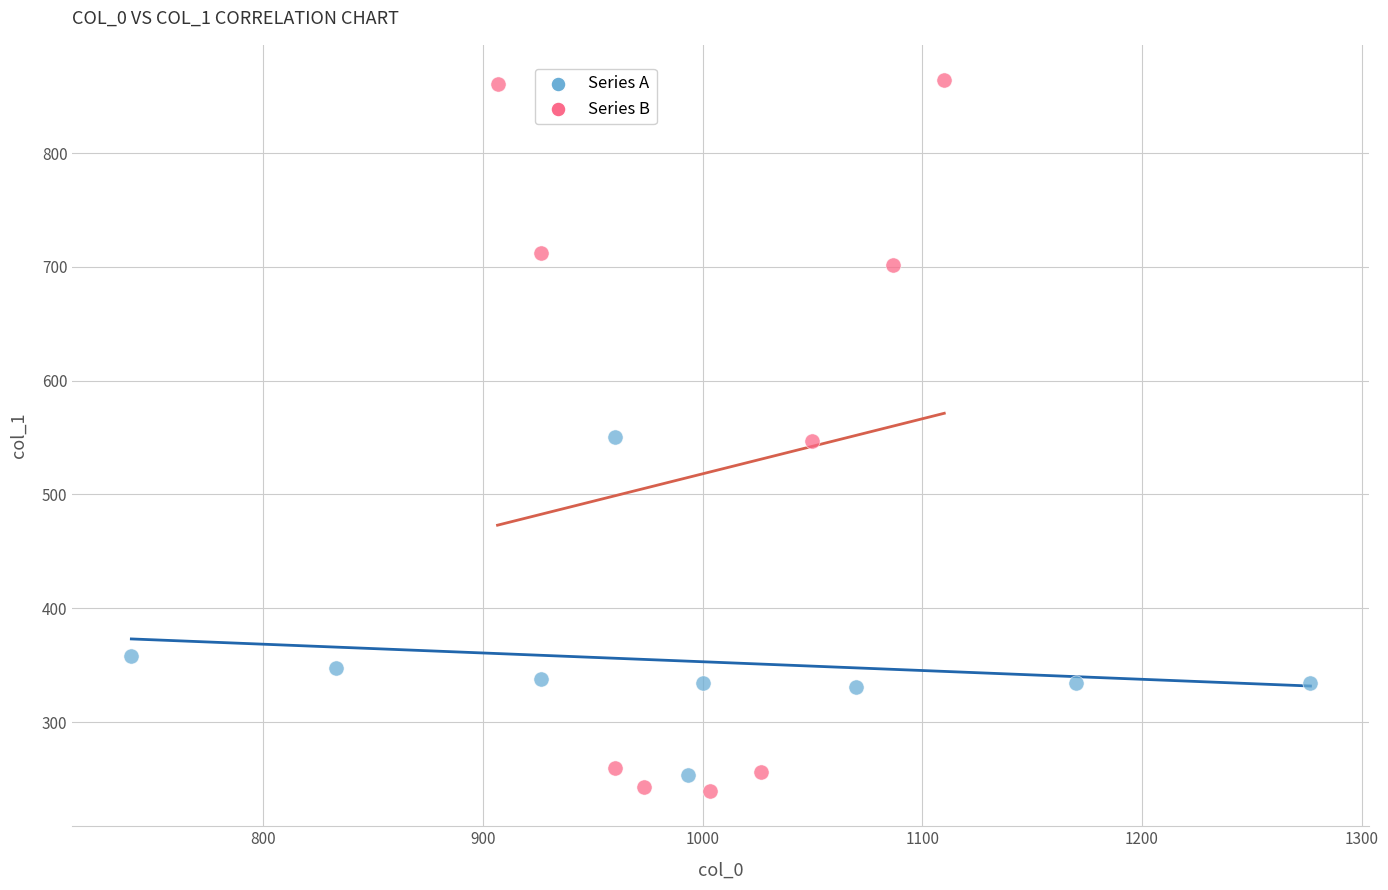

Which series reaches the minimum Y coordinate?

Series B